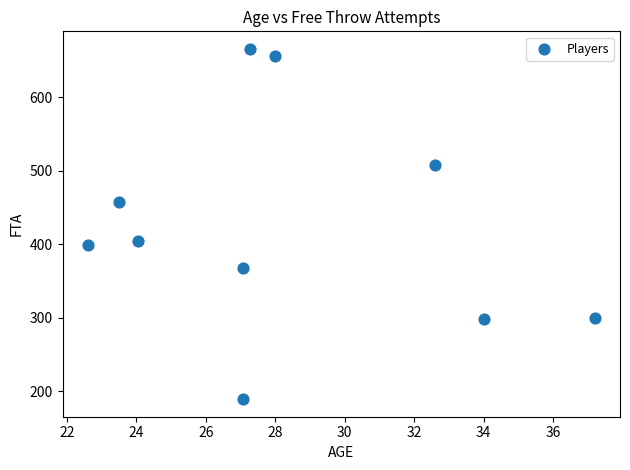

What Y value in the scatter plot is closest to 427?

405